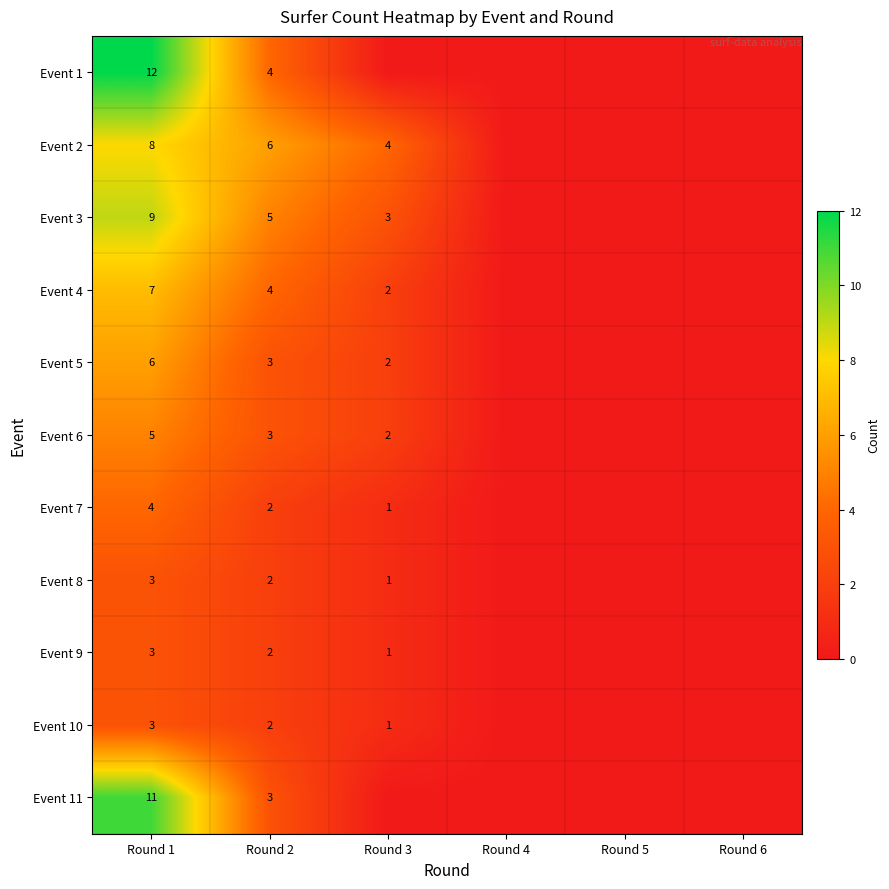

Which has a higher value, Round 1 or Round 3?

Round 1